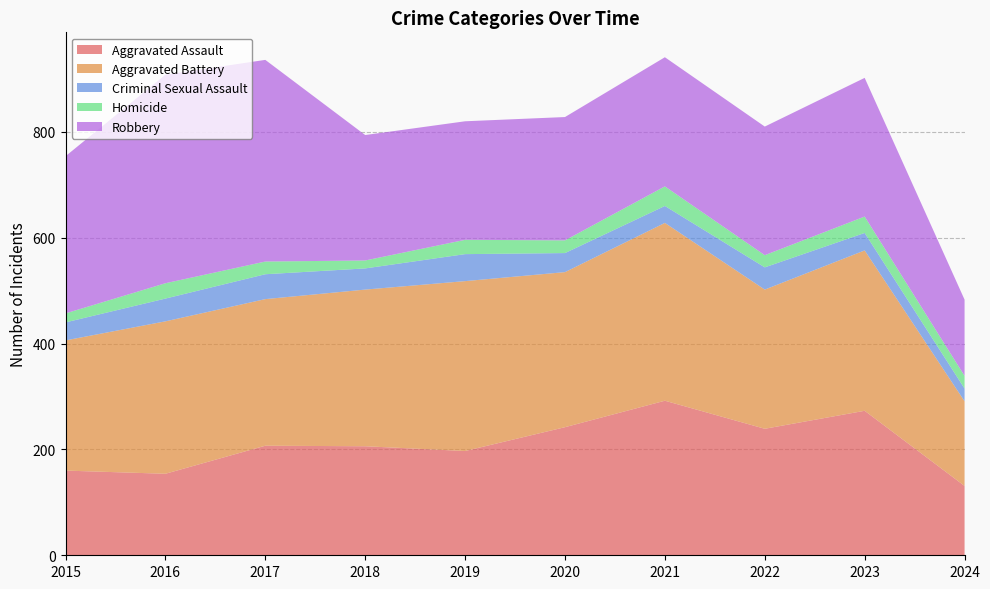

Reading left to right, transcribe all the data shown in this chart.

Aggravated Assault: 160	154	207	206	197	242	292	239	273	131
Aggravated Battery: 246	288	277	296	321	293	336	263	303	160
Criminal Sexual Assault: 34	43	47	40	51	36	32	42	33	24
Homicide: 17	29	24	15	27	24	37	23	31	24
Robbery: 297	394	381	237	224	233	244	243	262	144